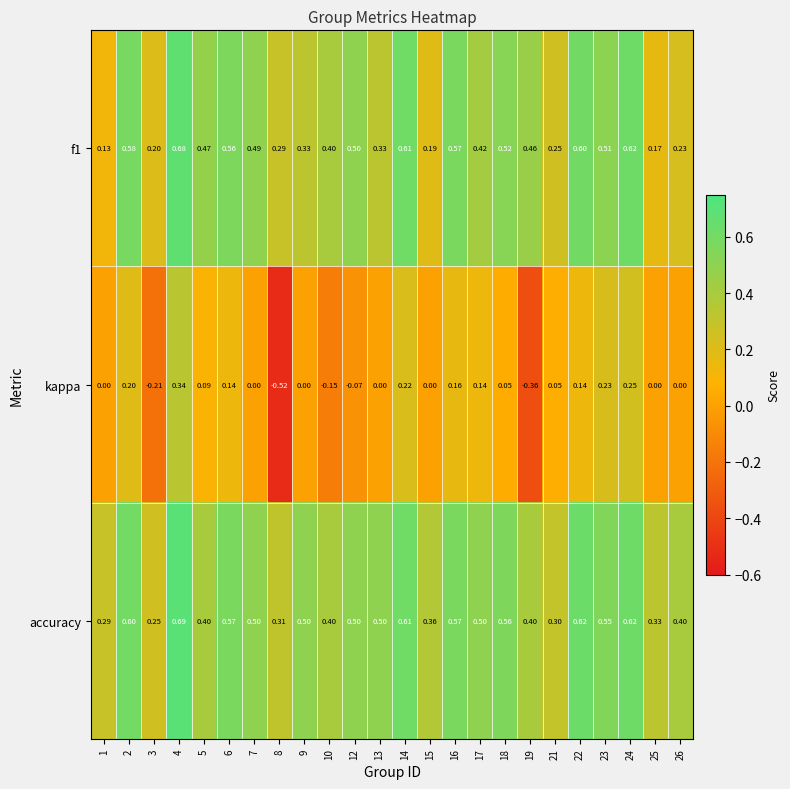

Which series has the largest range (max minus min)?

kappa